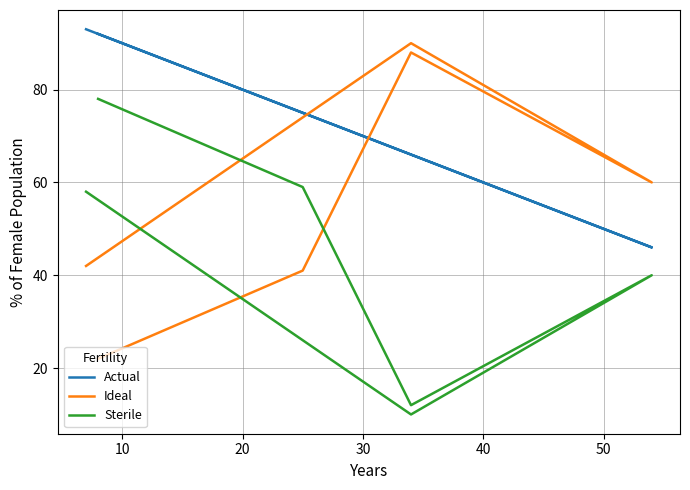

True or false: Sterile and Actual intersect in this chart.

False